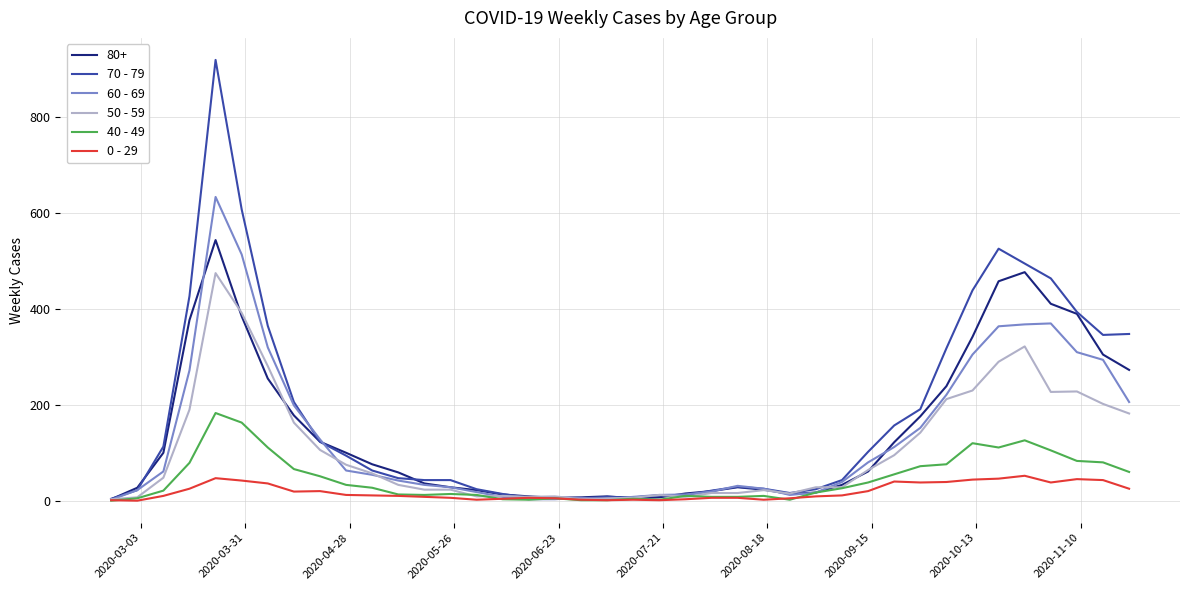

True or false: 50 - 59 and 60 - 69 cross at least once.

True